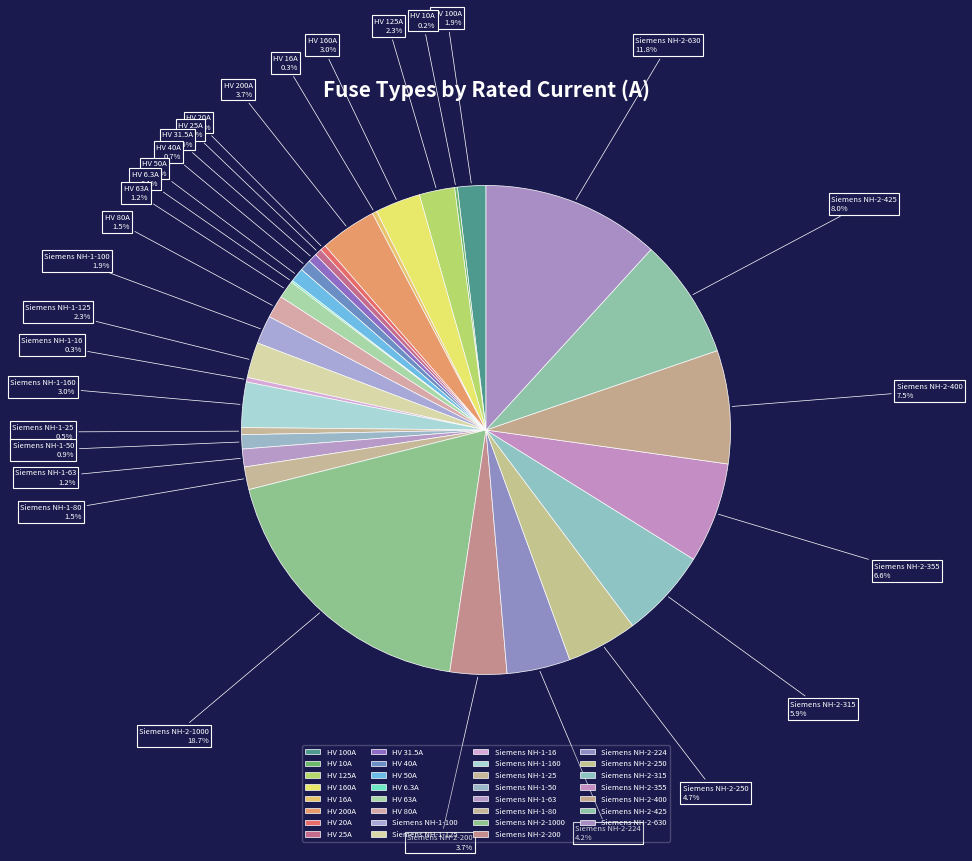

How many segments does this pie chart have?

31